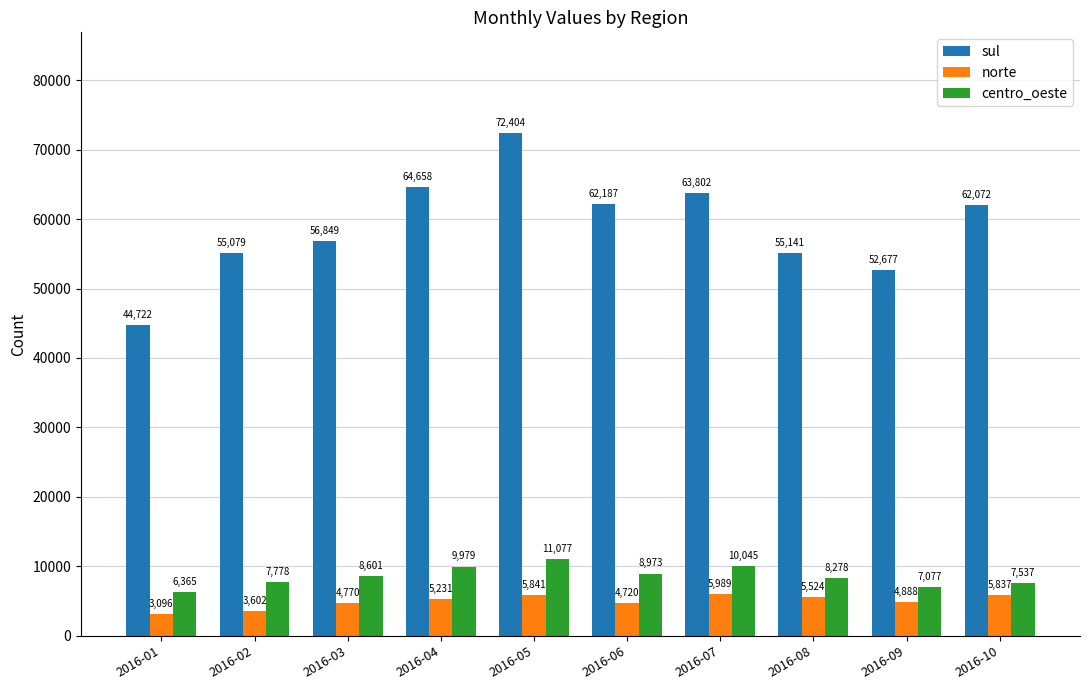

Which series has the largest range (max minus min)?

sul